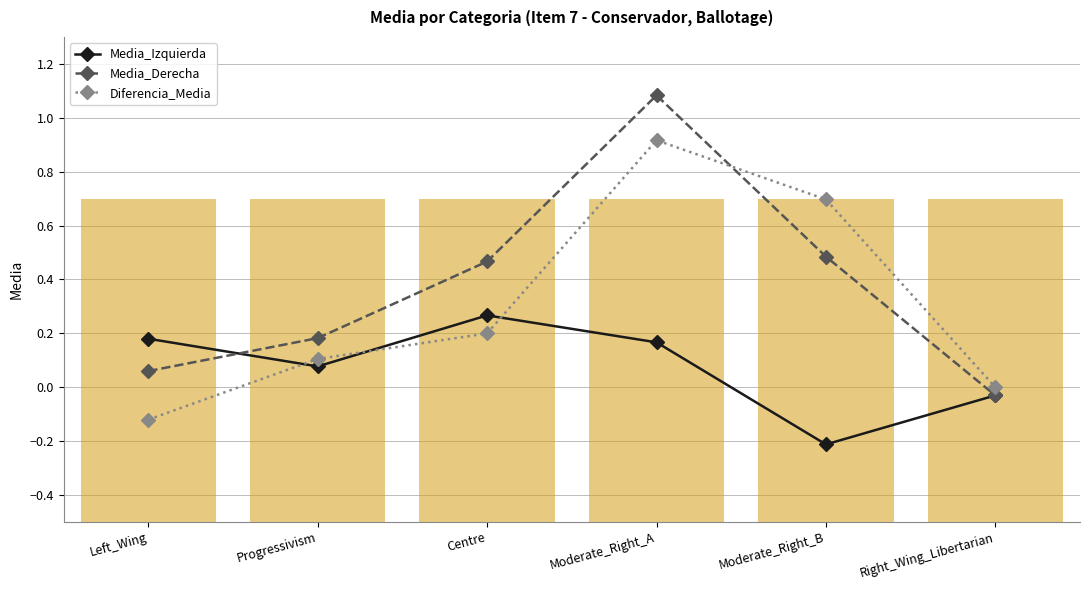

Where does the Media_Derecha series first go above 0?

Left_Wing